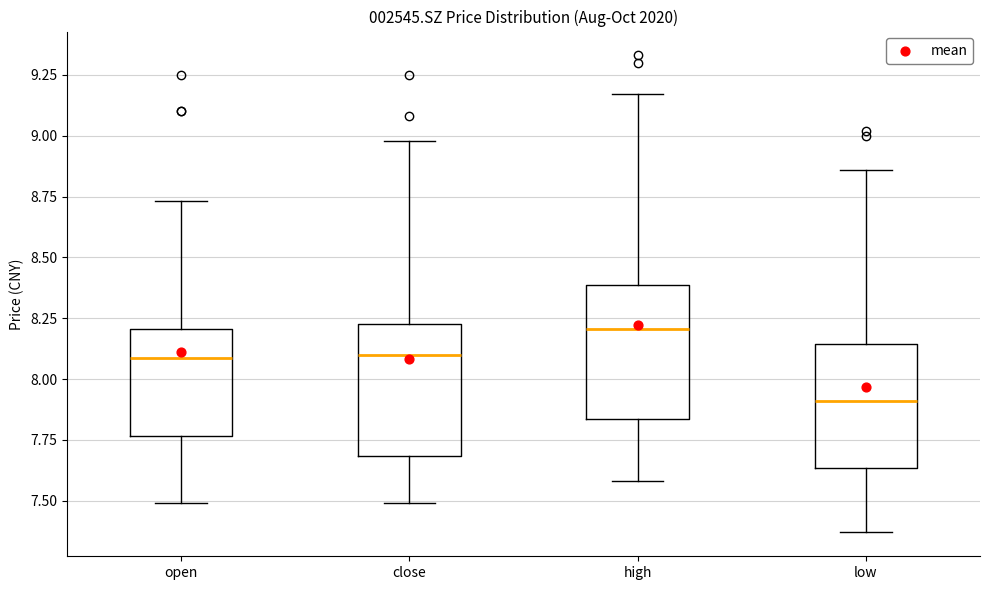

Reading left to right, transcribe this box plot: for each box, give where its median line is, the range the box spans, and where its two whiskers end, as read against the y-axis. The values are not printed on the chart, so give them approximately, as read against the axis.

open: median 8.10, box 7.75 to 8.20, whiskers 7.50 to 8.75
close: median 8.10, box 7.70 to 8.25, whiskers 7.50 to 9.00
high: median 8.20, box 7.85 to 8.40, whiskers 7.60 to 9.15
low: median 7.90, box 7.65 to 8.15, whiskers 7.35 to 8.85